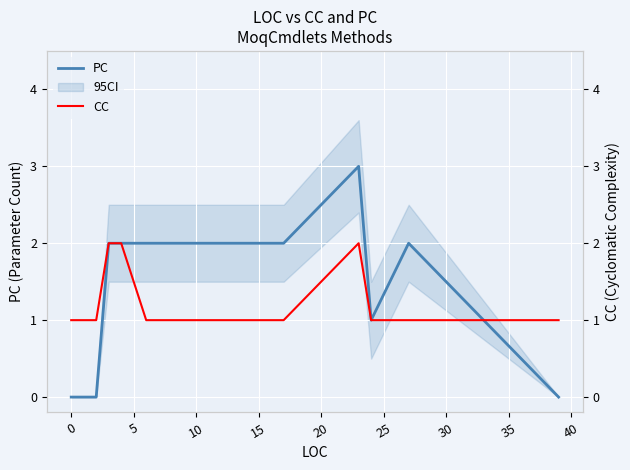

How many categories are shown in the chart?

13